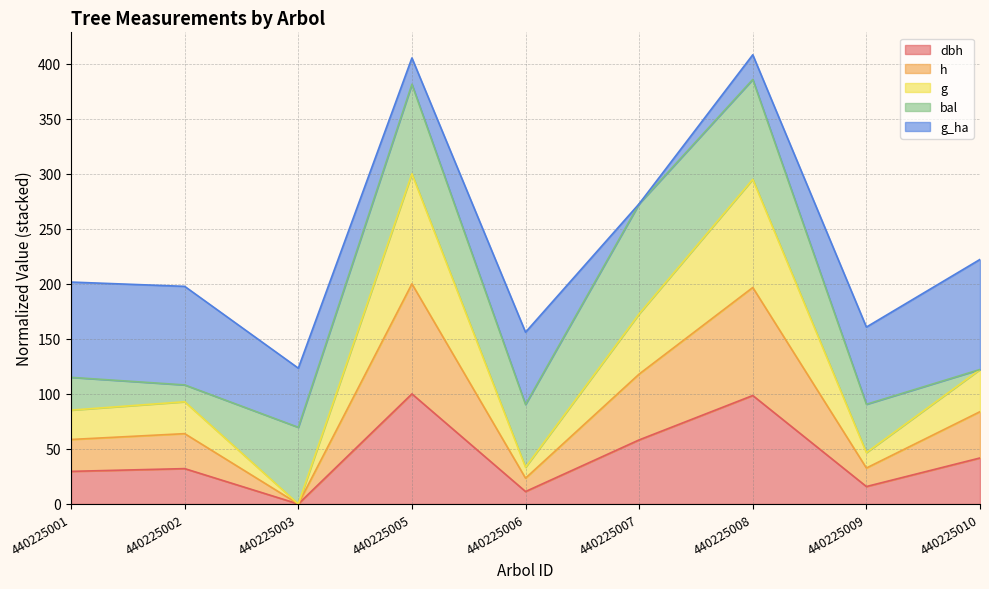

What is the total value across all series at 440225007?

272.7